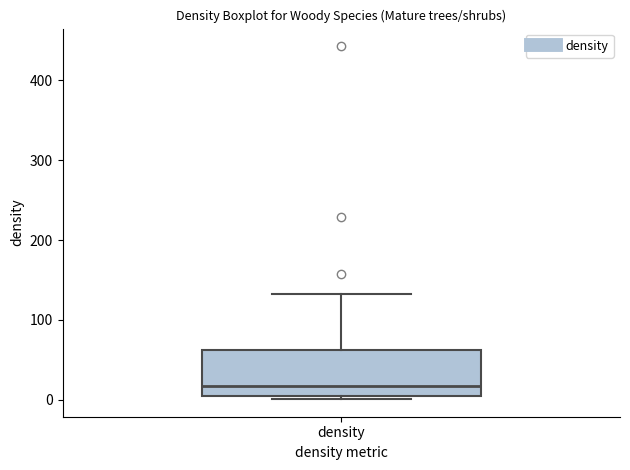

Read this box plot against the y-axis: the position of the median line, the range covered by the box, and the ends of both whiskers. The values are not printed on the chart, so give them approximately, as read against the axis.

median 20, box 10 to 60, whiskers 0 to 130